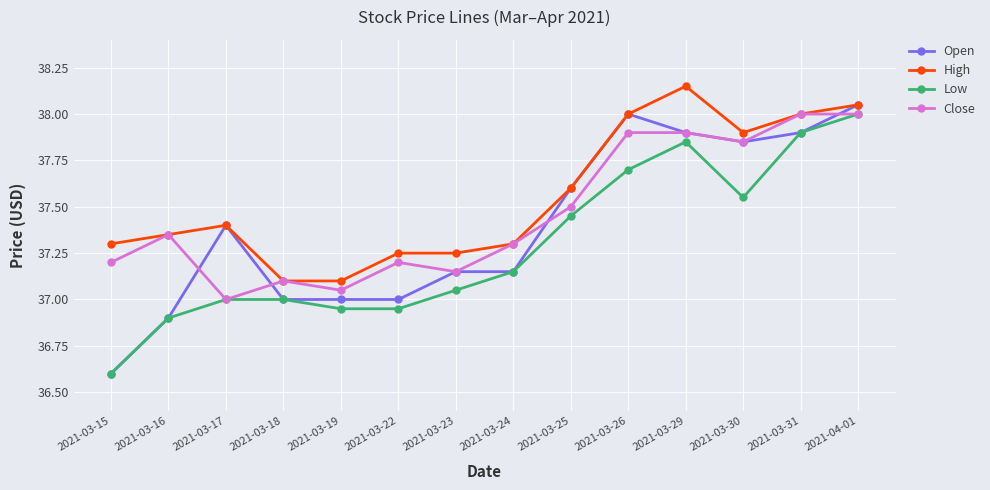

Is the value of Open at 2021-03-16 greater than the value of Close at 2021-03-24?

No